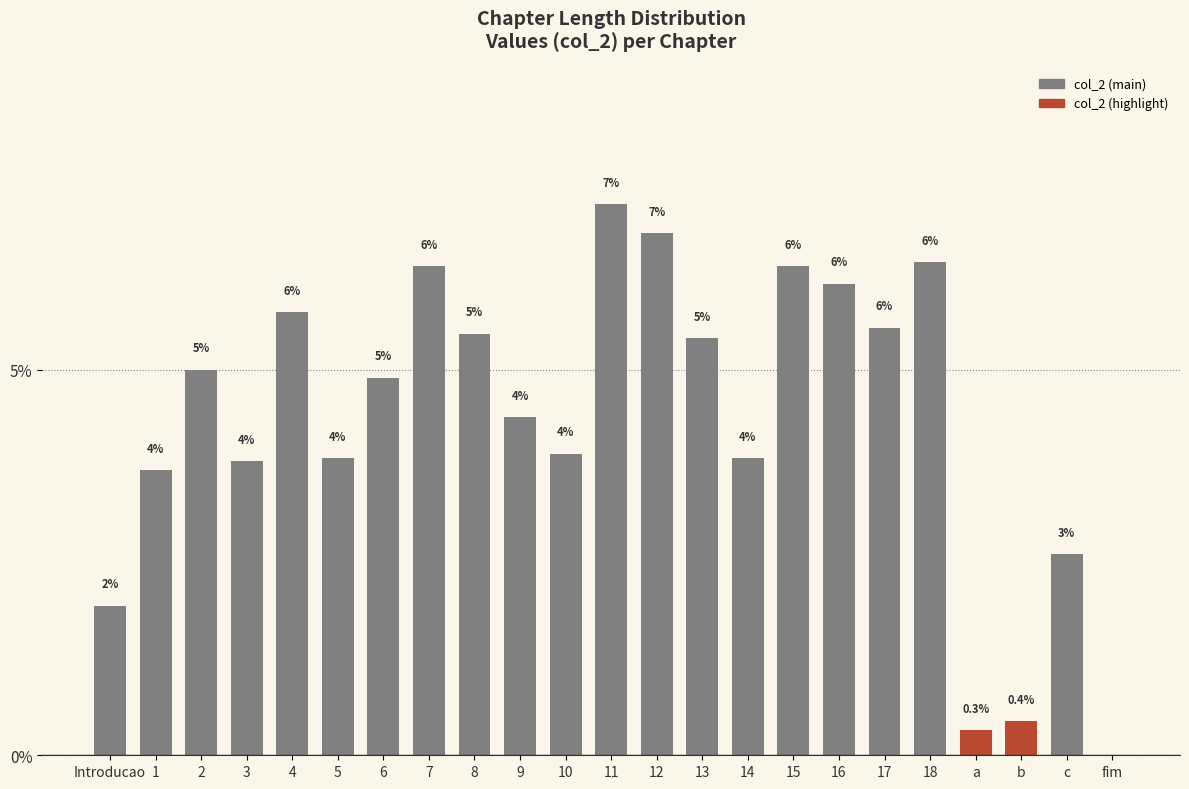

List the labels in order of value, smallest first.

fim, a, b, Introducao, c, 1, 3, 5, 14, 10, 9, 6, 2, 13, 8, 17, 4, 16, 7, 15, 18, 12, 11